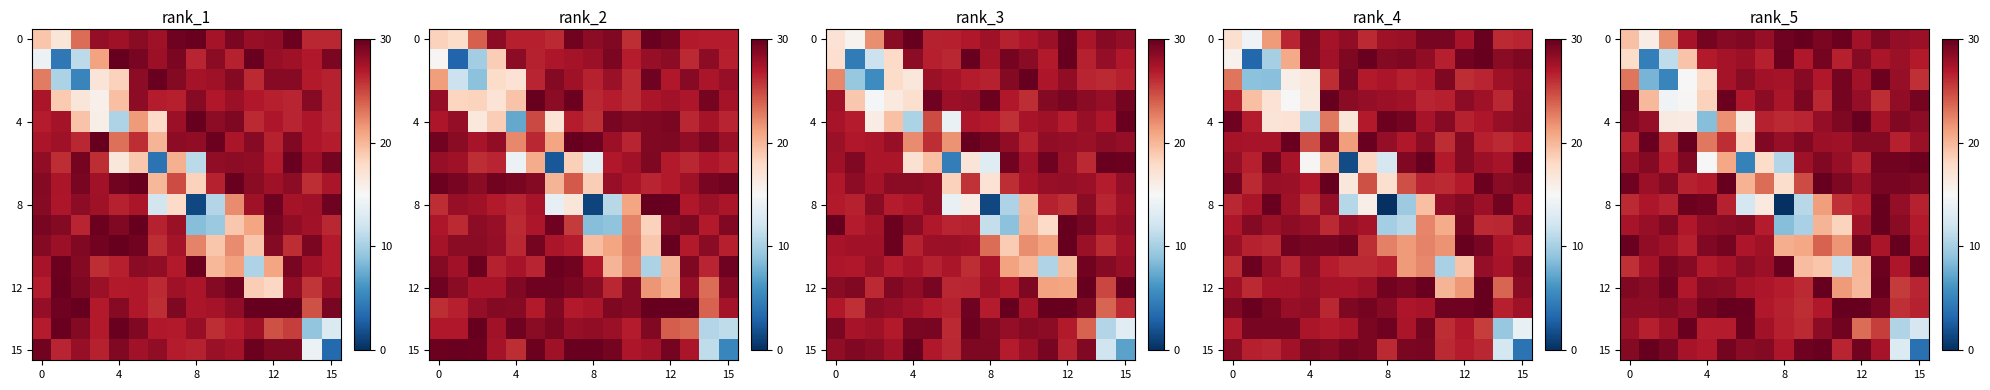

How many data points does each series have?

16